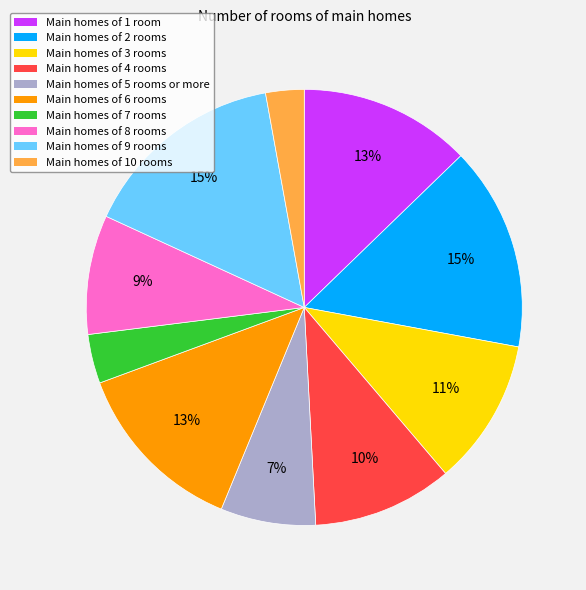

Is there any slice that represents more than half of the pie?

No